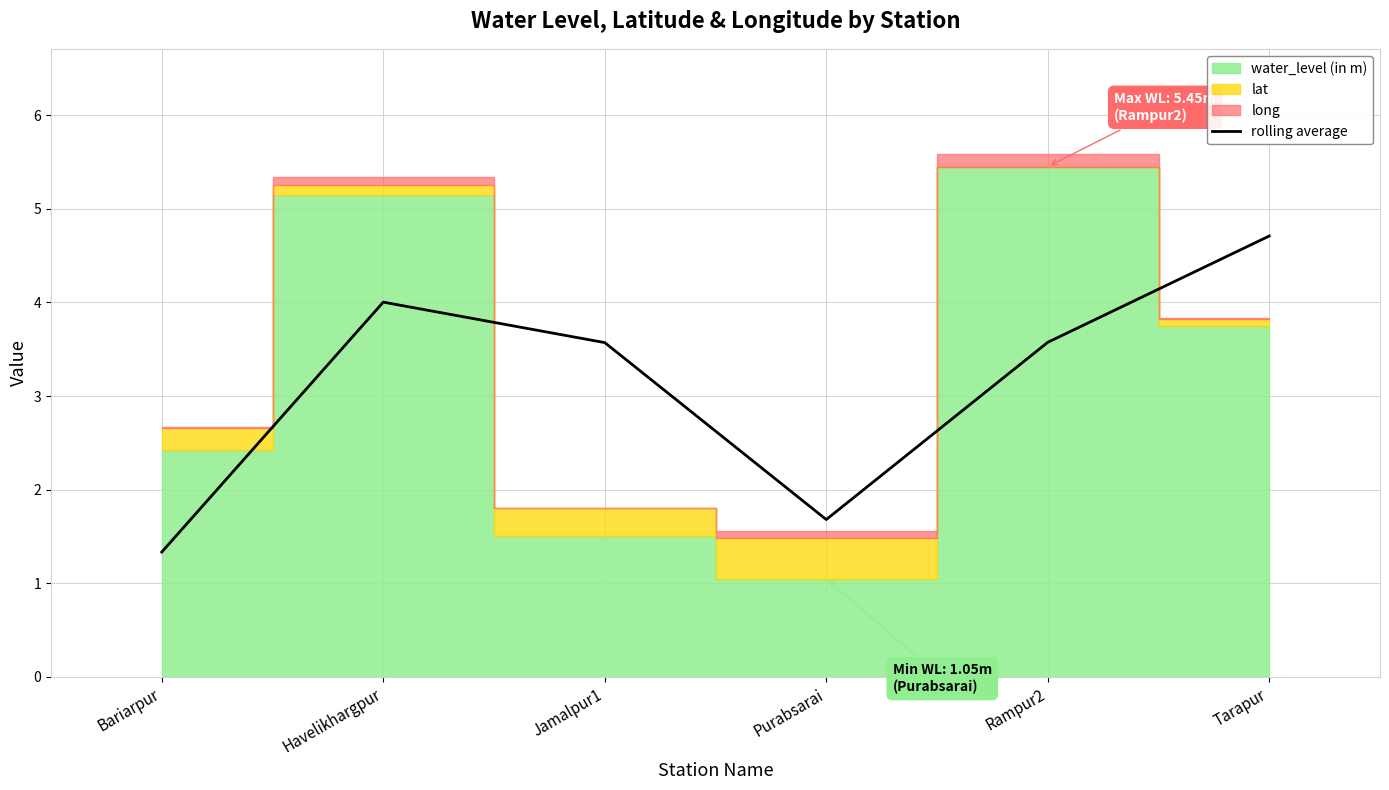

Reading left to right, what are all the values shown in this chart?

1.3	4.0	3.6	1.7	3.6	4.7